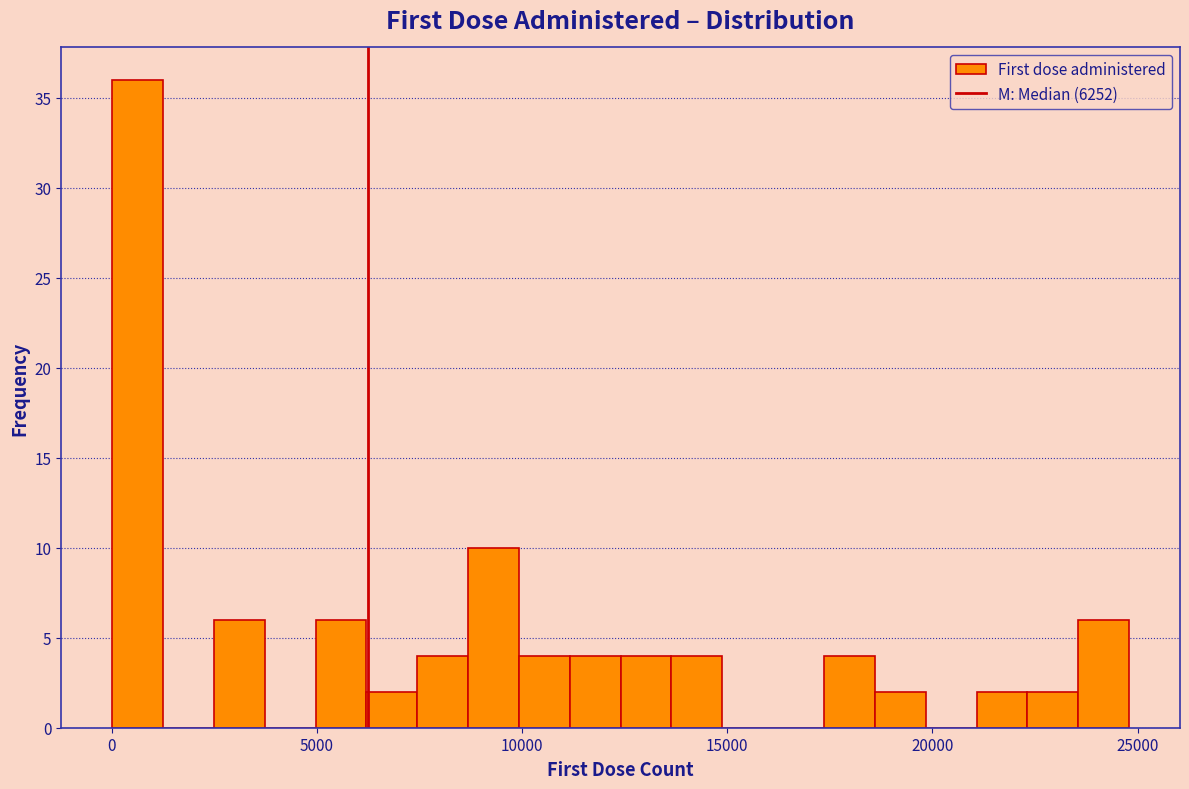

Read against the x-axis, roughly where is the centre of the tallest bar?

500